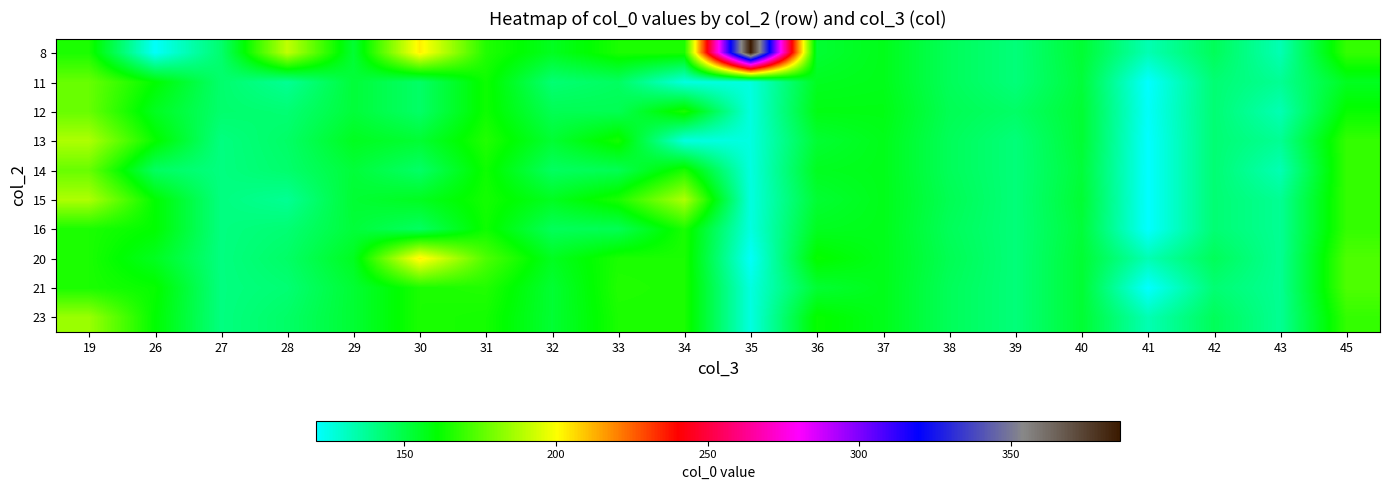

Reading left to right, what are all the values shown in this chart?

8: 19=165	26=122	27=144	28=191	29=153	30=203	31=166	32=156	33=165	34=165	35=386	36=153	37=157	38=147	39=142	40=153	41=133	42=147	43=133	45=169
11: 19=177	26=161	27=144	28=138	29=152	30=145	31=163	32=143	33=146	34=126	35=126	36=156	37=157	38=147	39=142	40=152	41=121	42=143	43=138	45=156
12: 19=177	26=156	27=144	28=143	29=152	30=145	31=163	32=148	33=148	34=165	35=126	36=158	37=158	38=148	39=145	40=153	41=122	42=143	43=133	45=162
13: 19=188	26=162	27=141	28=145	29=156	30=153	31=166	32=153	33=164	34=126	35=126	36=153	37=157	38=147	39=142	40=153	41=121	42=143	43=138	45=169
14: 19=177	26=146	27=141	28=144	29=152	30=145	31=163	32=146	33=148	34=165	35=126	36=156	37=157	38=147	39=142	40=152	41=121	42=143	43=133	45=169
15: 19=188	26=161	27=141	28=138	29=153	30=156	31=164	32=156	33=165	34=188	35=126	36=153	37=157	38=148	39=142	40=153	41=121	42=143	43=138	45=169
16: 19=165	26=161	27=141	28=143	29=152	30=146	31=163	32=147	33=148	34=165	35=126	36=156	37=157	38=147	39=142	40=152	41=121	42=143	43=138	45=169
20: 19=165	26=156	27=141	28=145	29=156	30=203	31=173	32=156	33=165	34=165	35=122	36=162	37=157	38=148	39=142	40=153	41=133	42=147	43=138	45=173
21: 19=165	26=162	27=141	28=143	29=153	30=165	31=166	32=153	33=166	34=165	35=126	36=153	37=157	38=147	39=142	40=153	41=121	42=143	43=138	45=173
23: 19=185	26=161	27=141	28=145	29=153	30=165	31=164	32=153	33=165	34=165	35=126	36=162	37=157	38=147	39=142	40=153	41=133	42=147	43=138	45=169